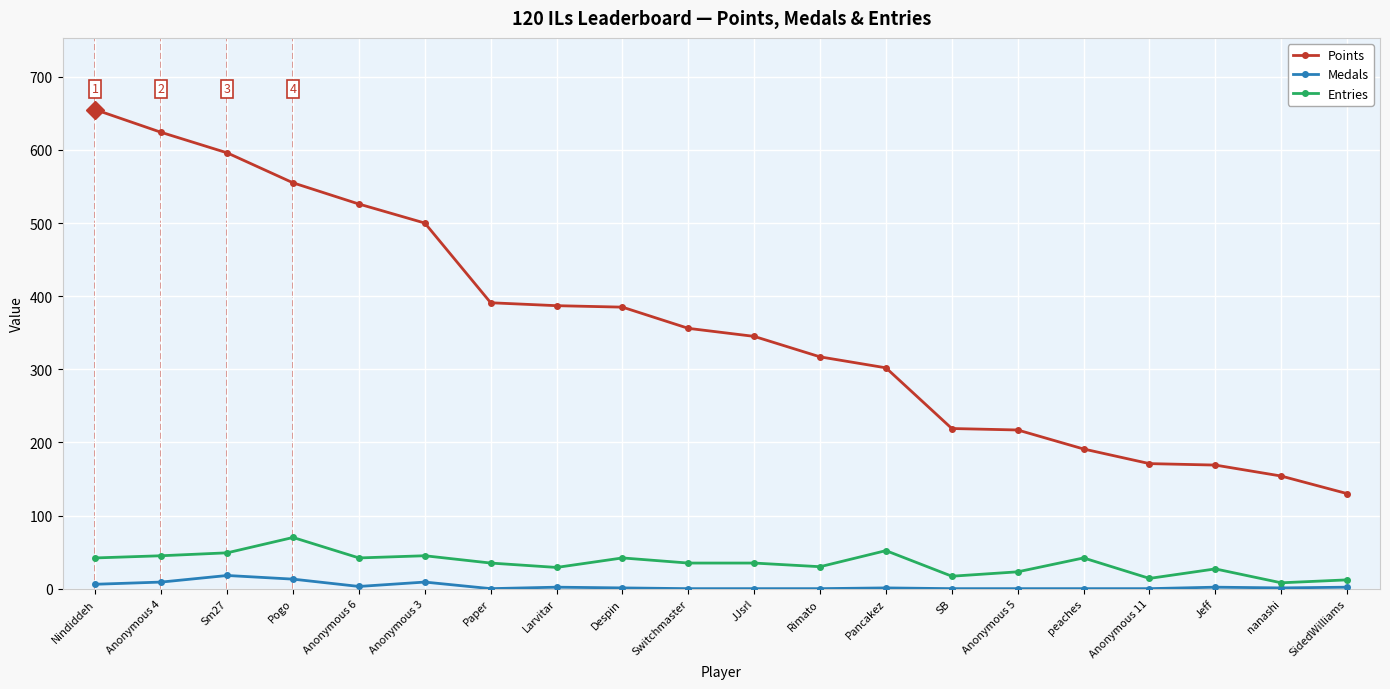

True or false: Medals has more than 2 points higher than both neighbors.

True